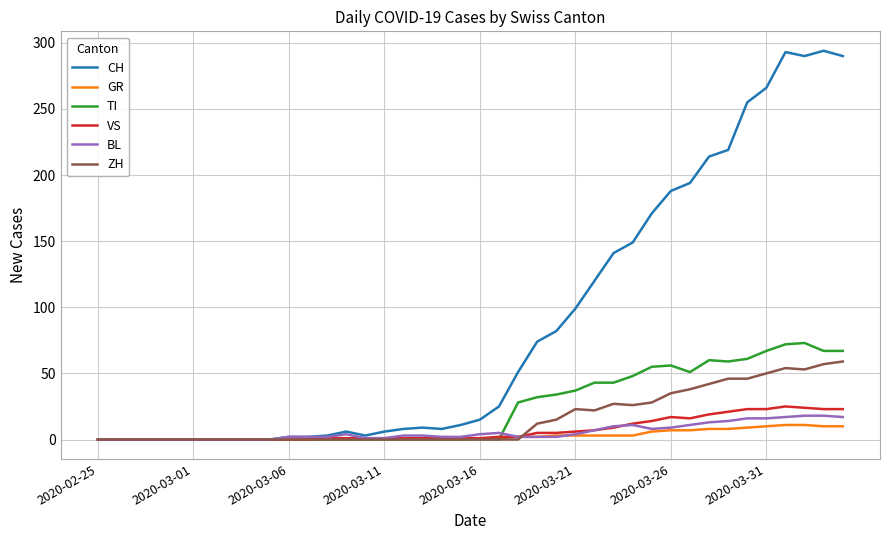

What is the difference between the maximum and minimum values in the TI series?

73